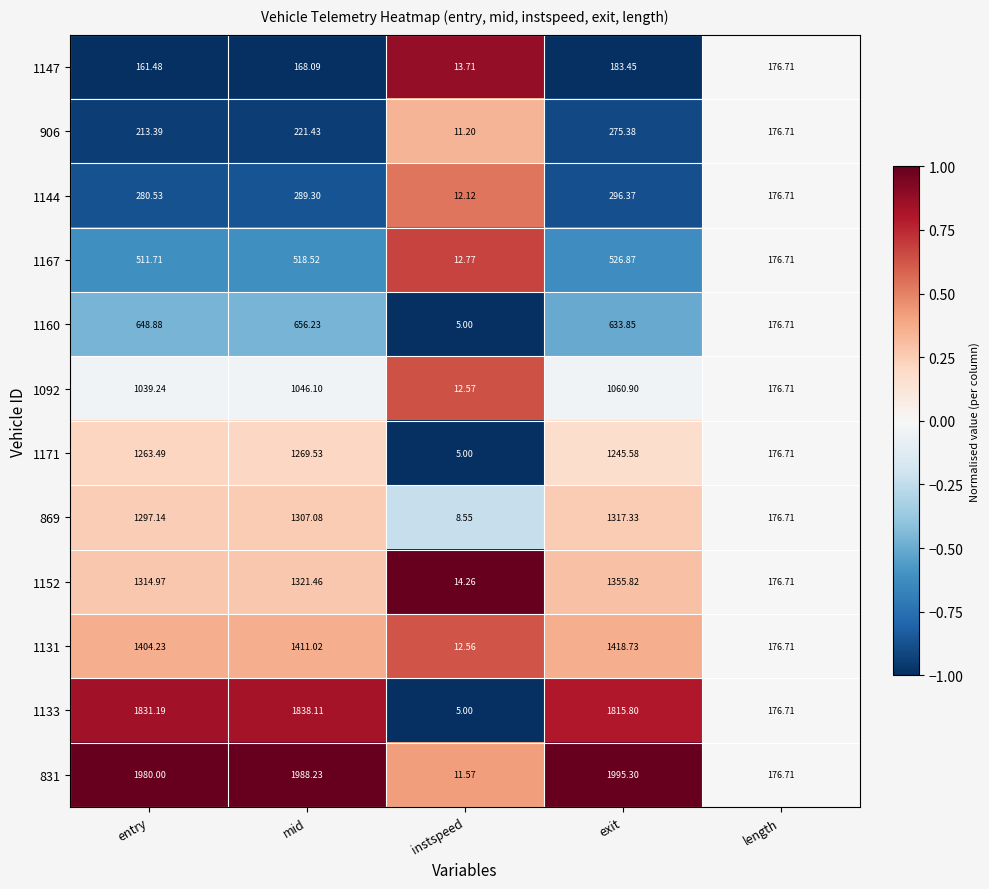

Where does the 906 series first go above 213?

entry